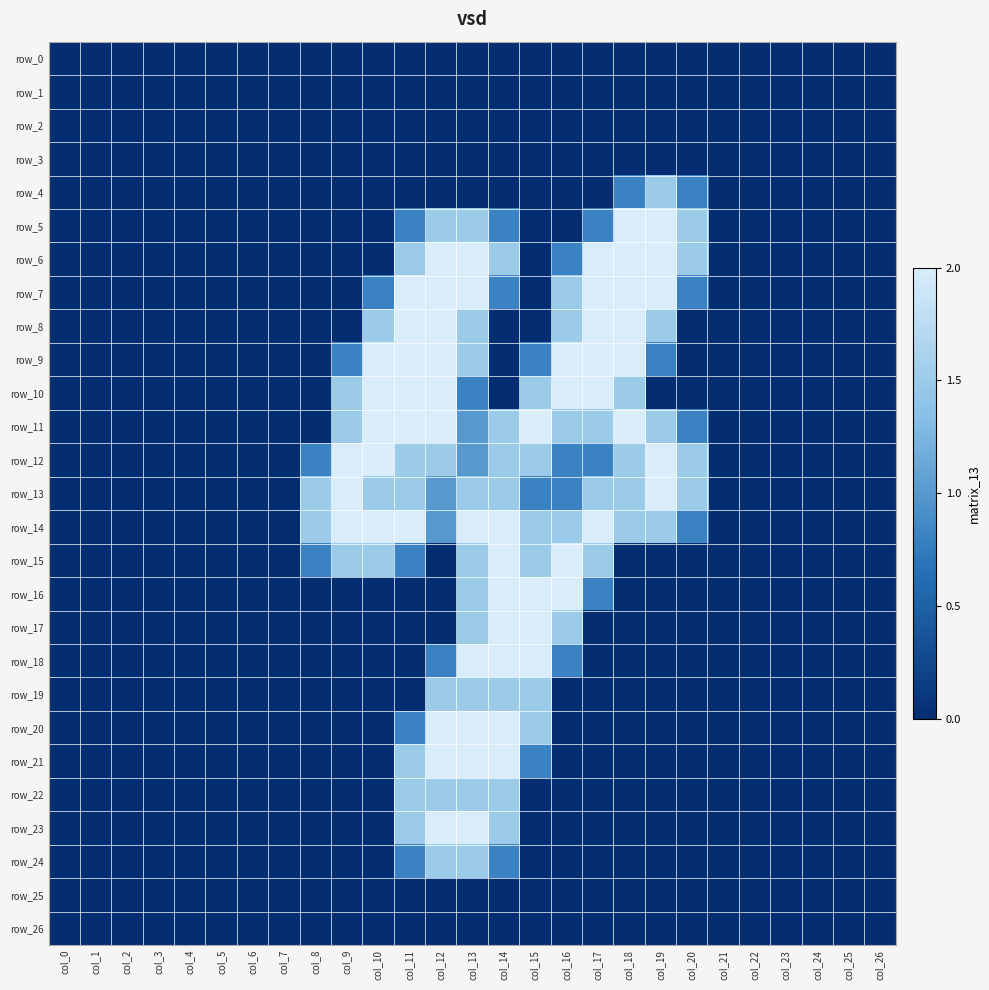

The value of row_16 at col_18 is 0.0. True or false?

True